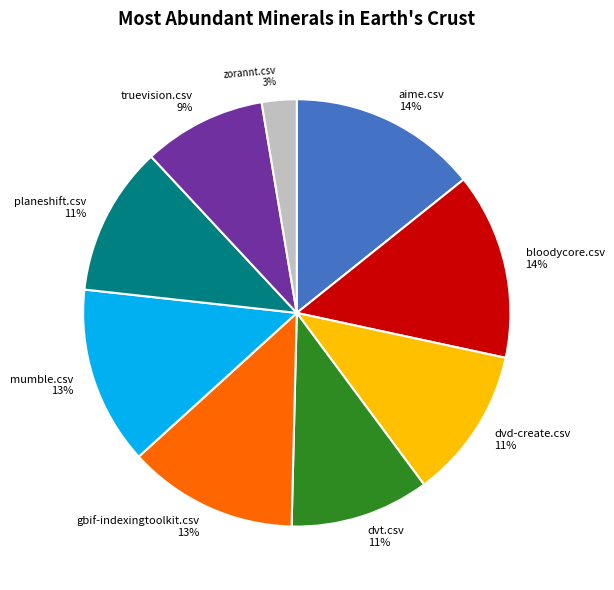

To the nearest percent, what is the difference between the bloodycore.csv and planeshift.csv slice percentages?

3%